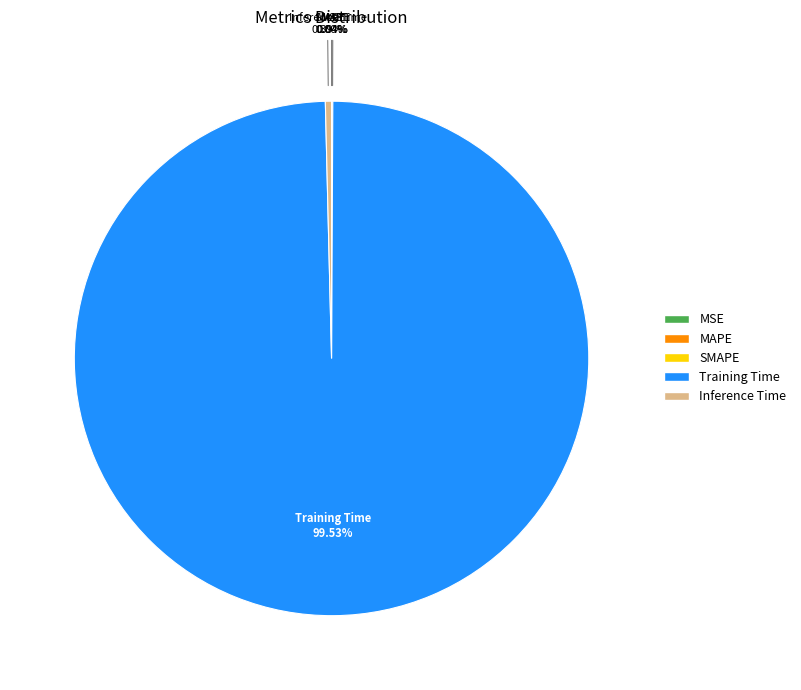

Does Training Time represent more than half of the total?

Yes